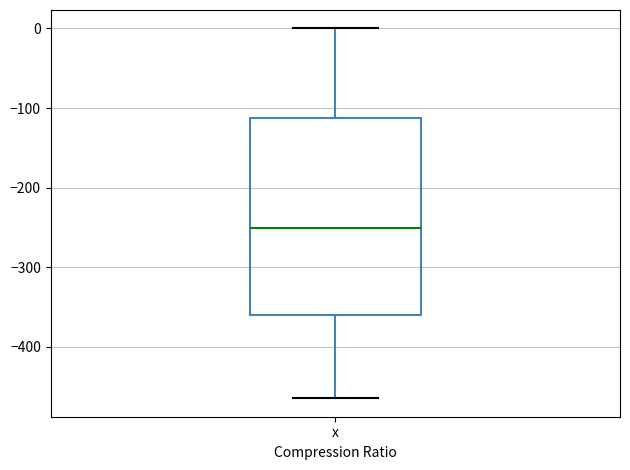

Read this box plot against the y-axis: the position of the median line, the range covered by the box, and the ends of both whiskers. The values are not printed on the chart, so give them approximately, as read against the axis.

median -250, box -360 to -110, whiskers -460 to 0